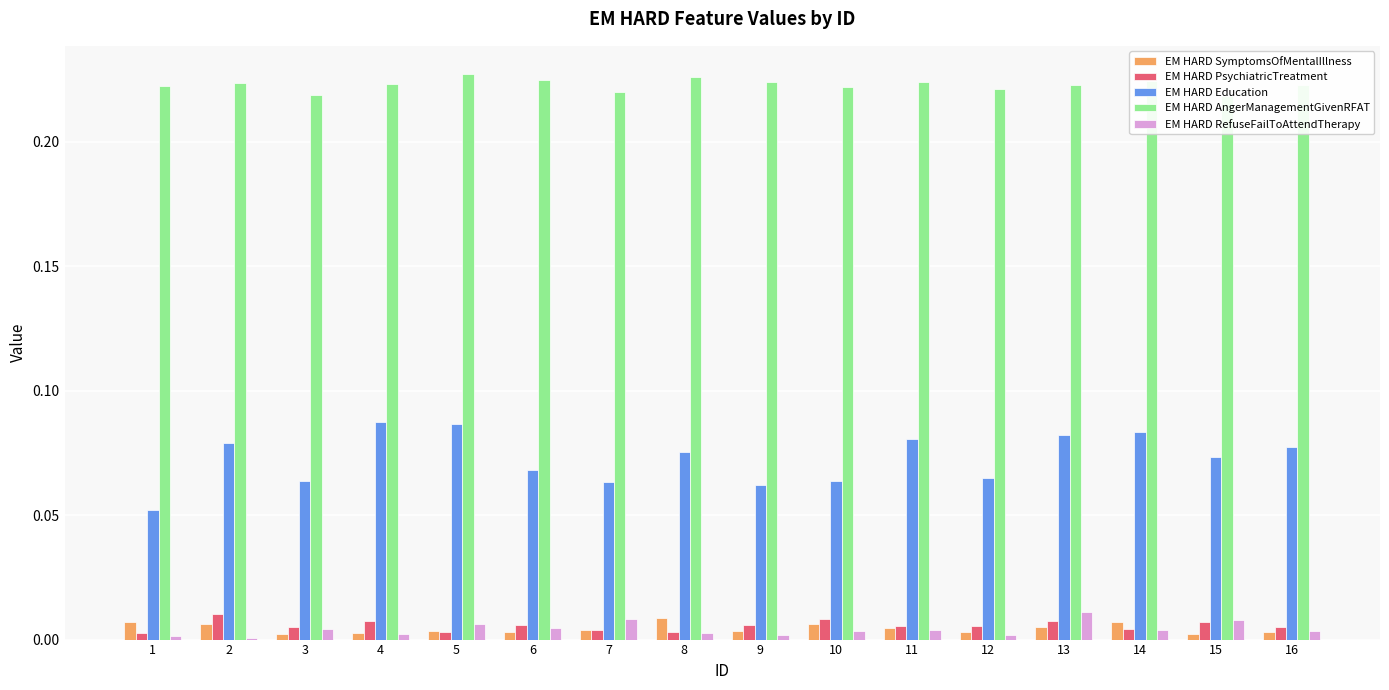

At how many categories does at least one series exceed 0?

16